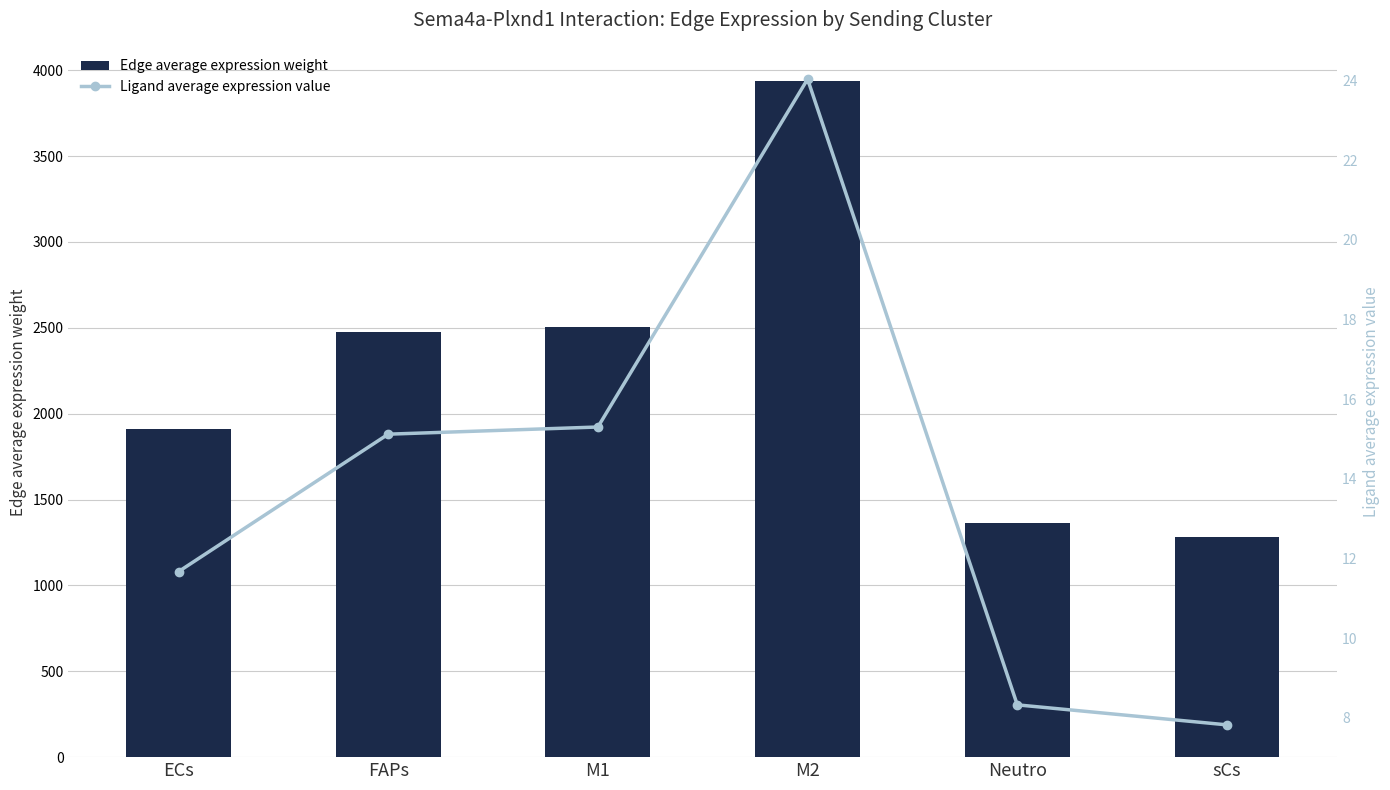

Which has a higher value, Neutro or ECs?

ECs